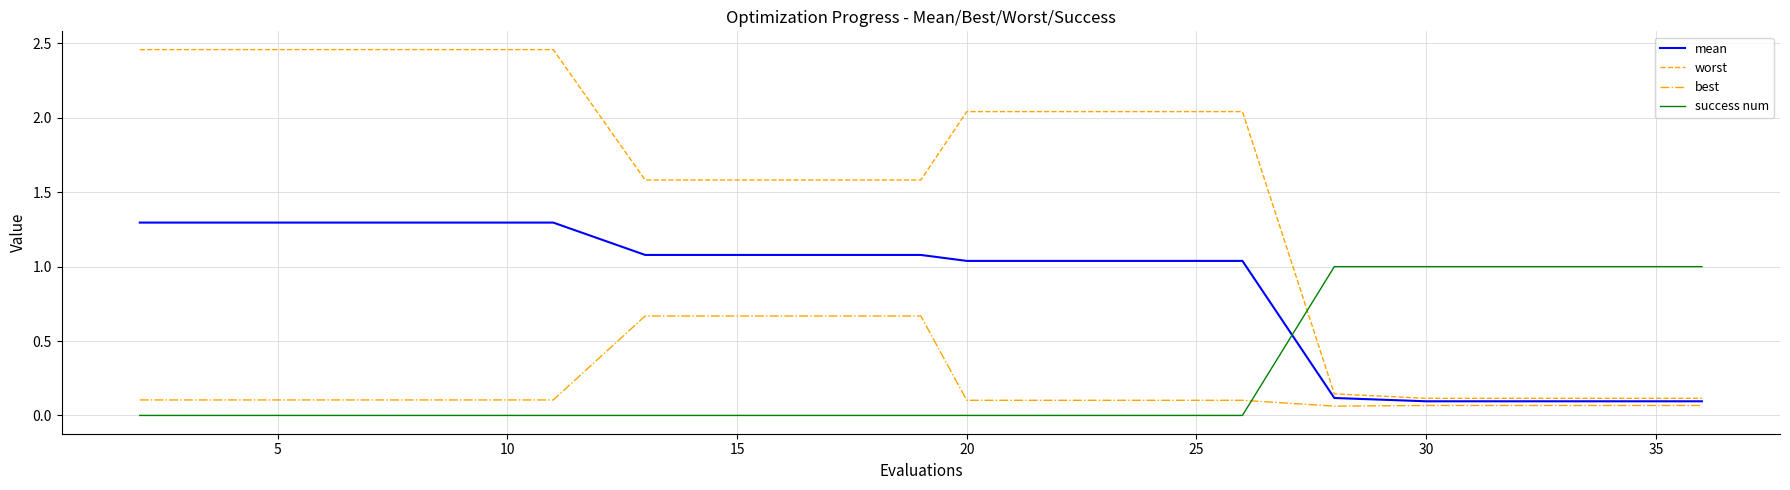

True or false: success num and worst cross at least once.

True